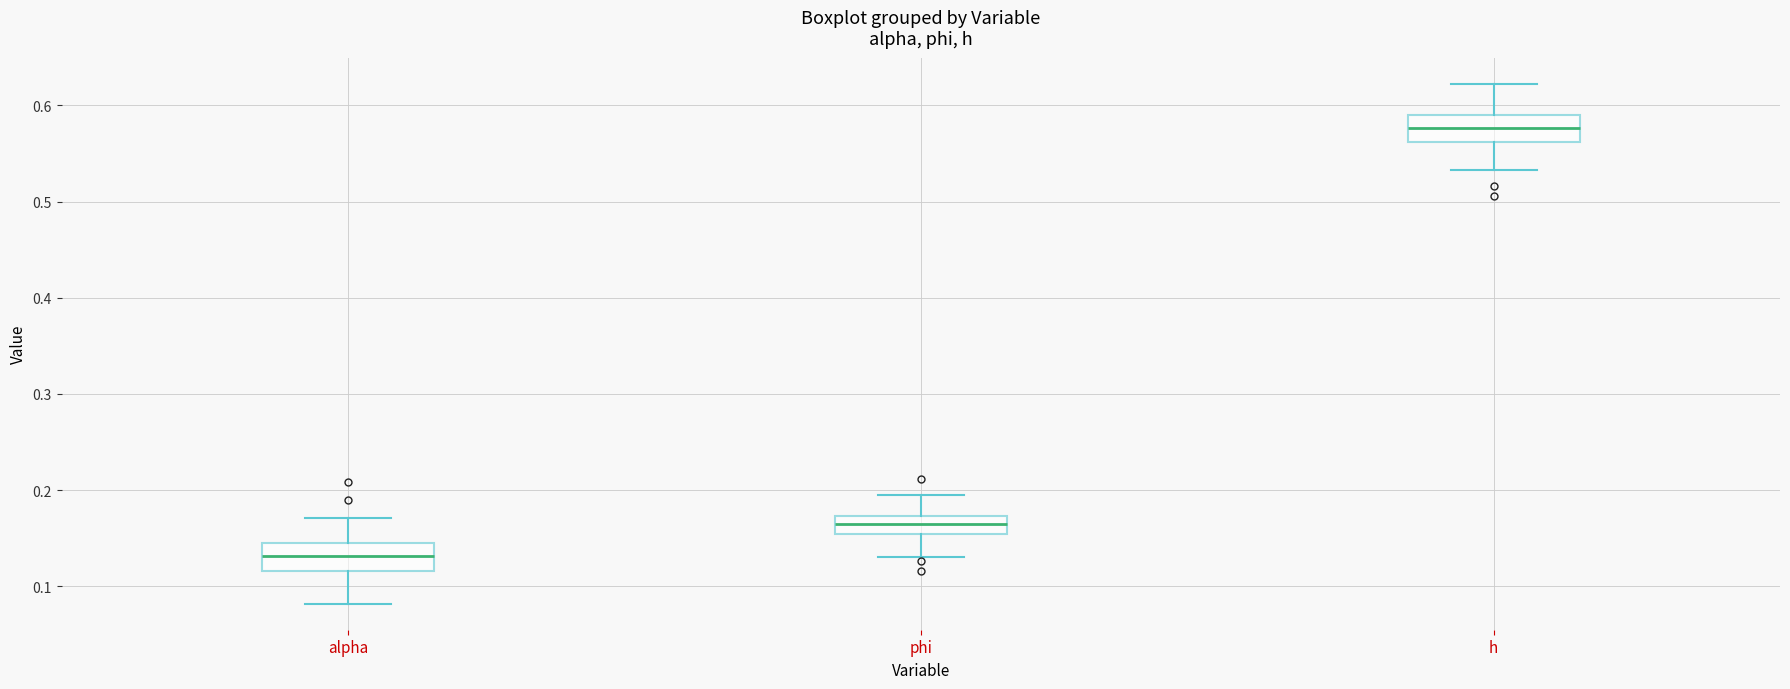

Reading left to right, read every box against the y-axis: the position of its median line, the range the box covers, and the ends of its whiskers. The values are not printed on the chart, so give them approximately, as read against the axis.

alpha: median 0.13, box 0.12 to 0.15, whiskers 0.08 to 0.17
phi: median 0.16, box 0.15 to 0.17, whiskers 0.13 to 0.19
h: median 0.58, box 0.56 to 0.59, whiskers 0.53 to 0.62